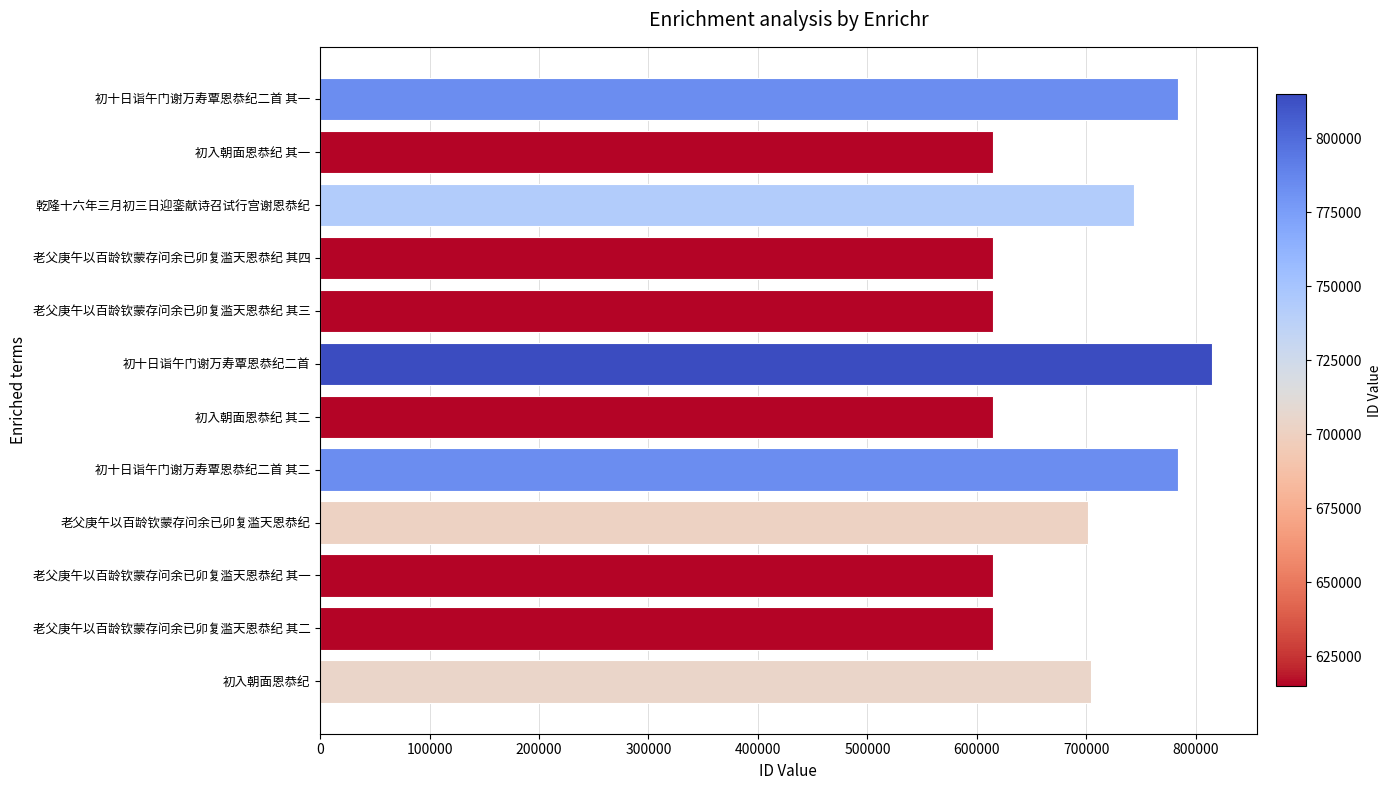

What is the minimum value shown in the chart?

614846